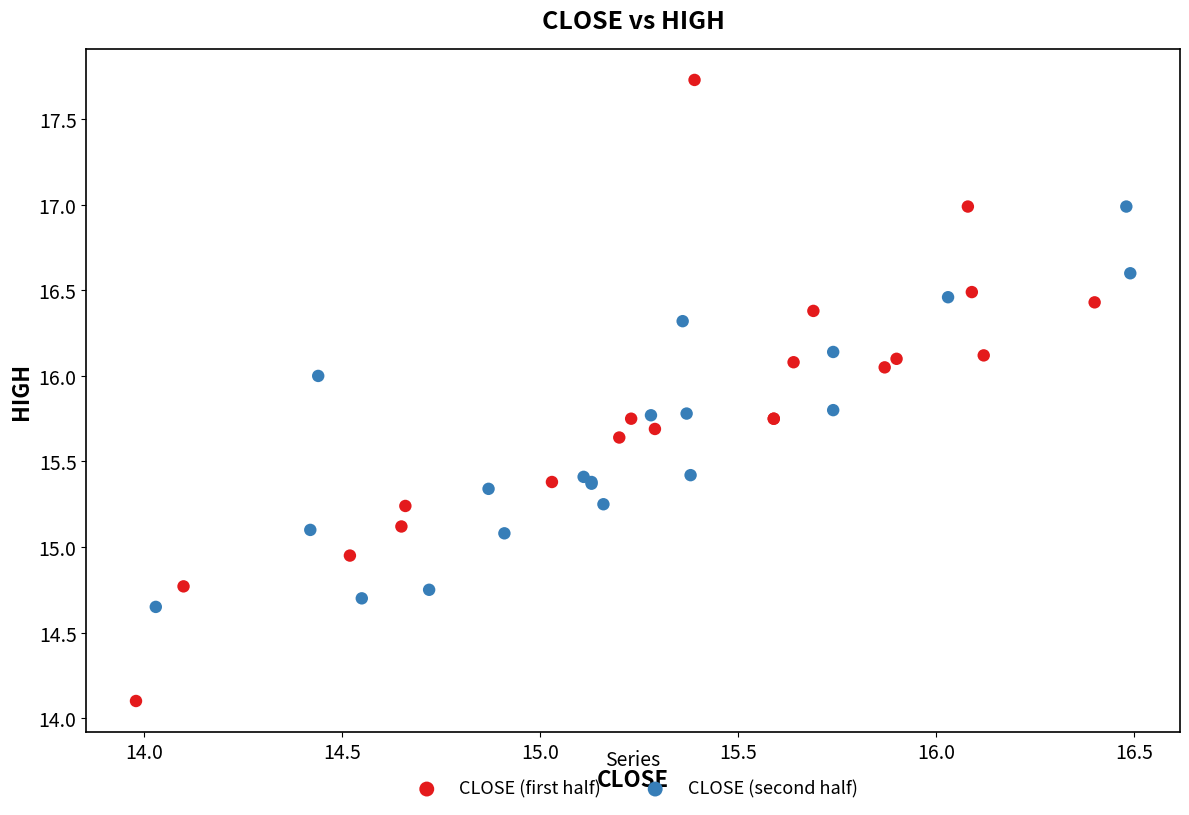

Which series contains the highest Y value?

CLOSE (first half)